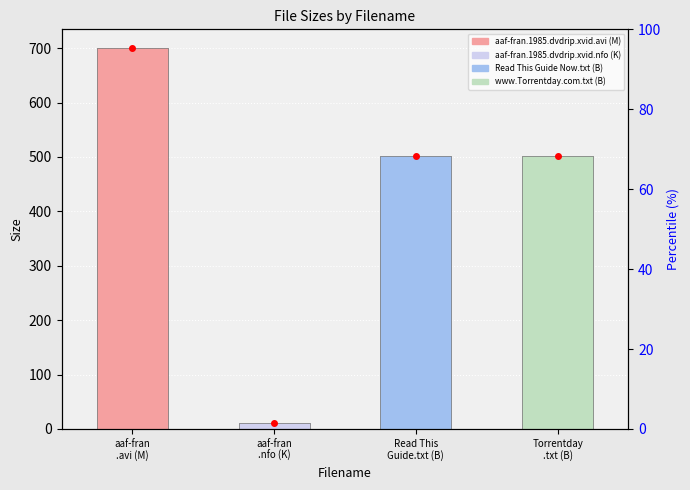

How many data points are above 502?

1